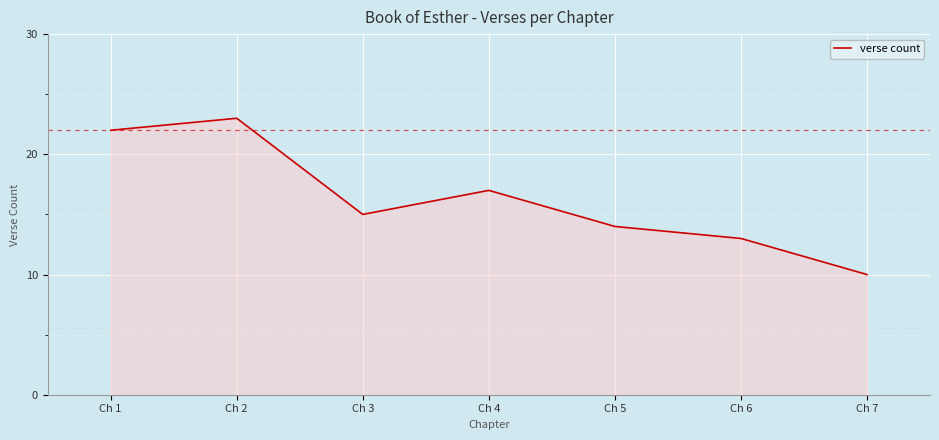

The chart shows a value of 14 at Ch 5. True or false?

True